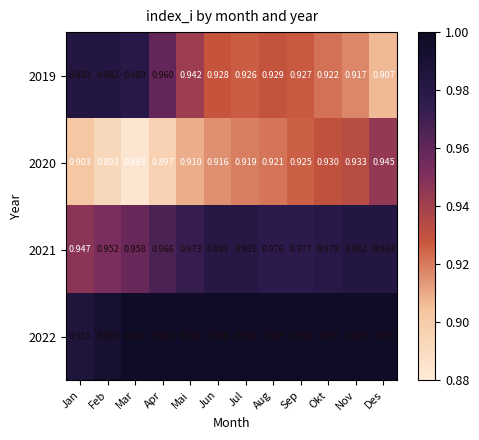

At which category is the sum across all series the highest?

Des